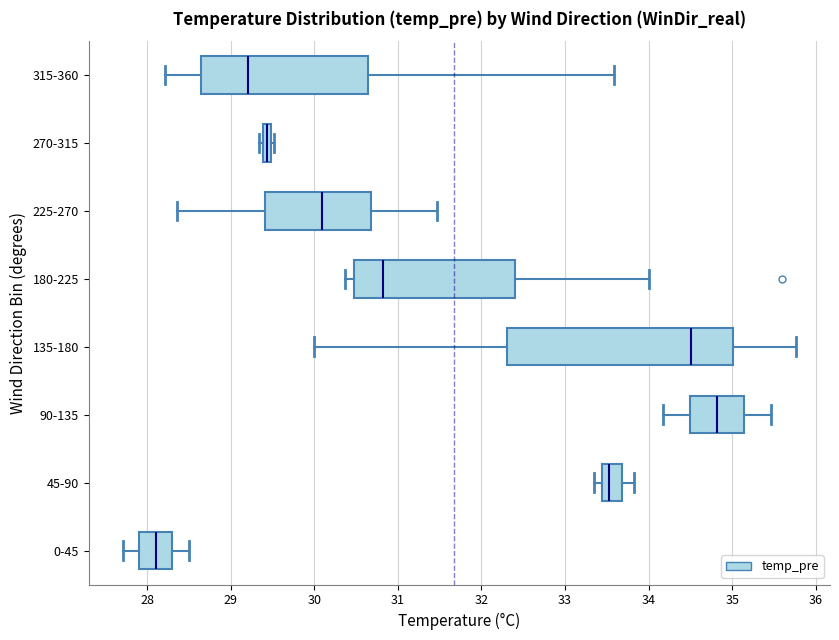

Where is the right edge of the box for 90-135 on the x-axis? The values are not printed on the chart, so give them approximately, as read against the axis.

35.1